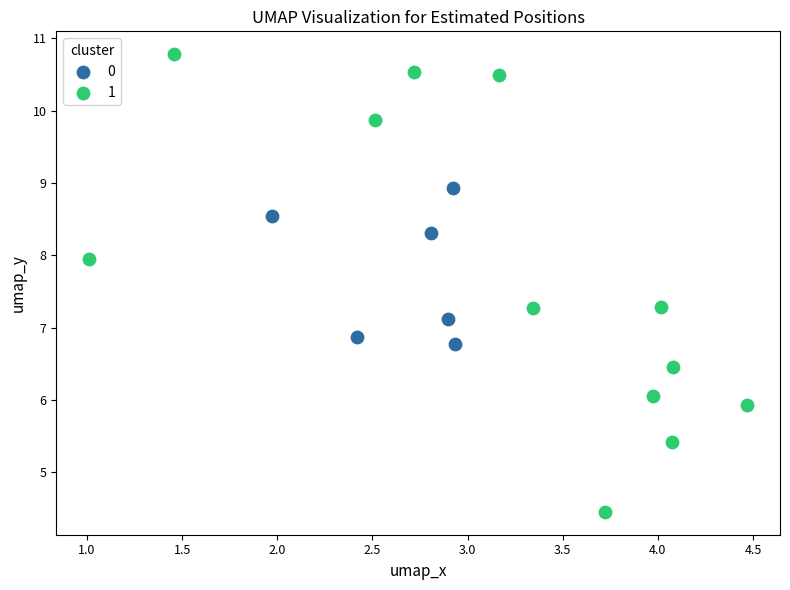

Which series has the largest Y range (max minus min)?

1